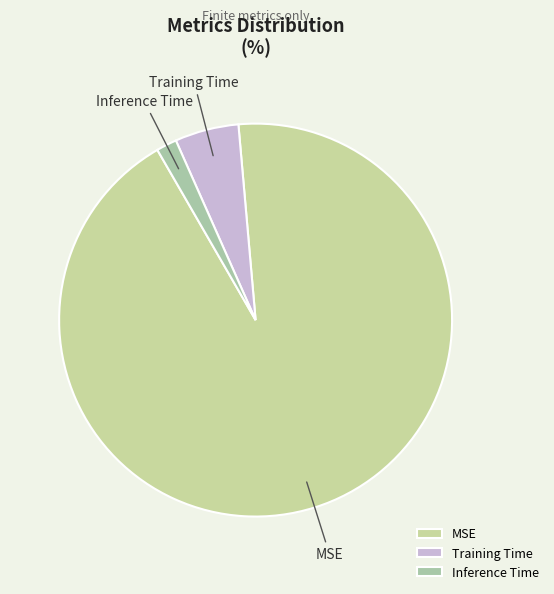

Is there any slice that represents more than half of the pie?

Yes